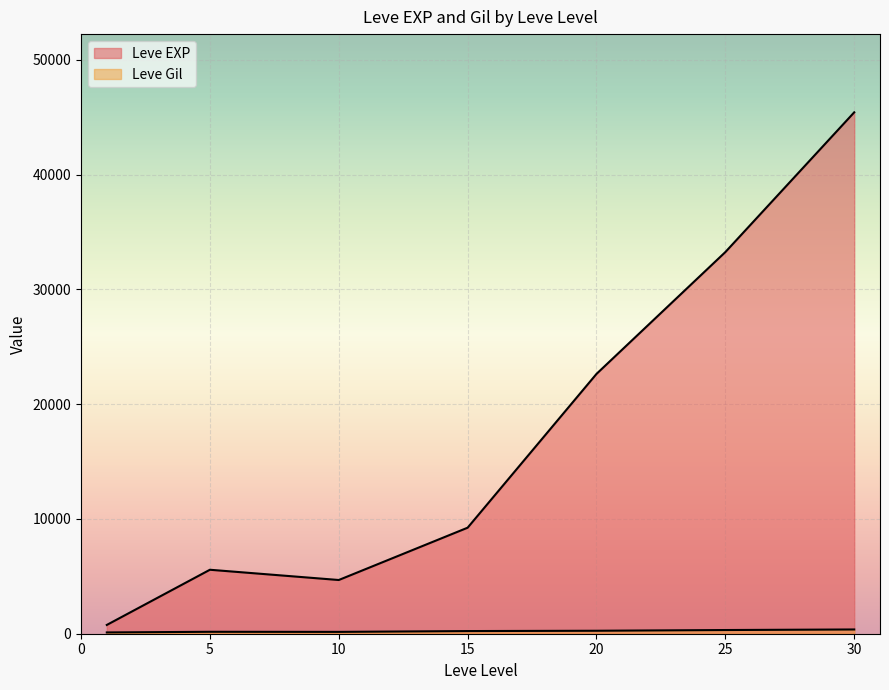

What is the highest value of the Leve Gil series?

562